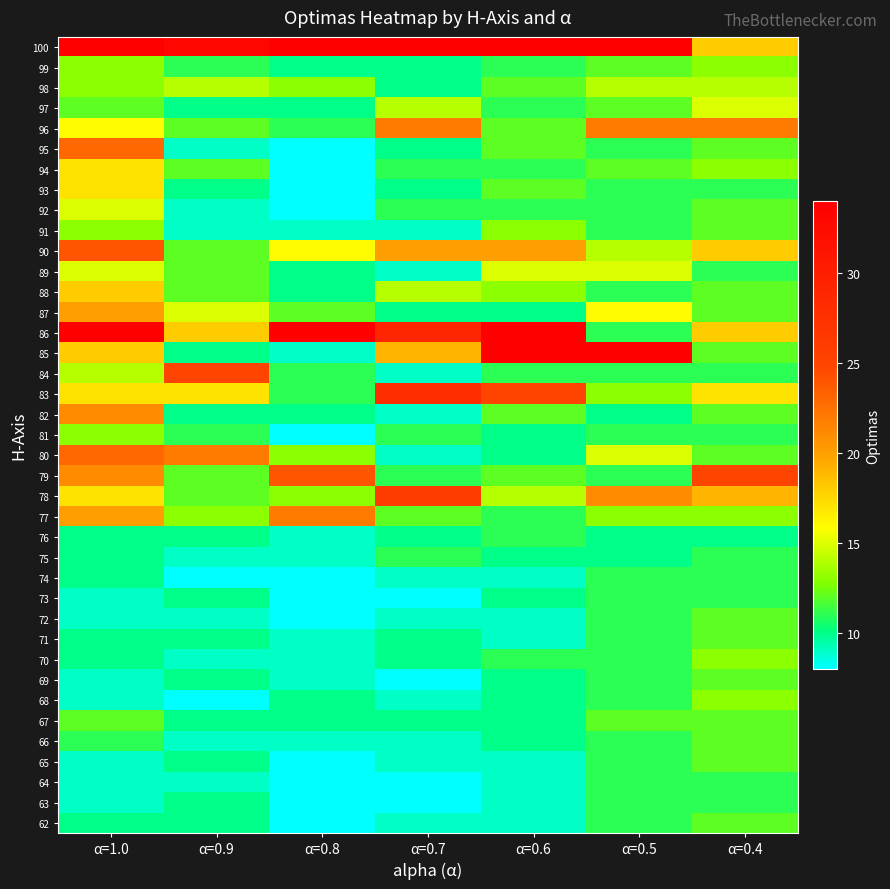

Which label corresponds to the largest value in the chart?

α=0.8